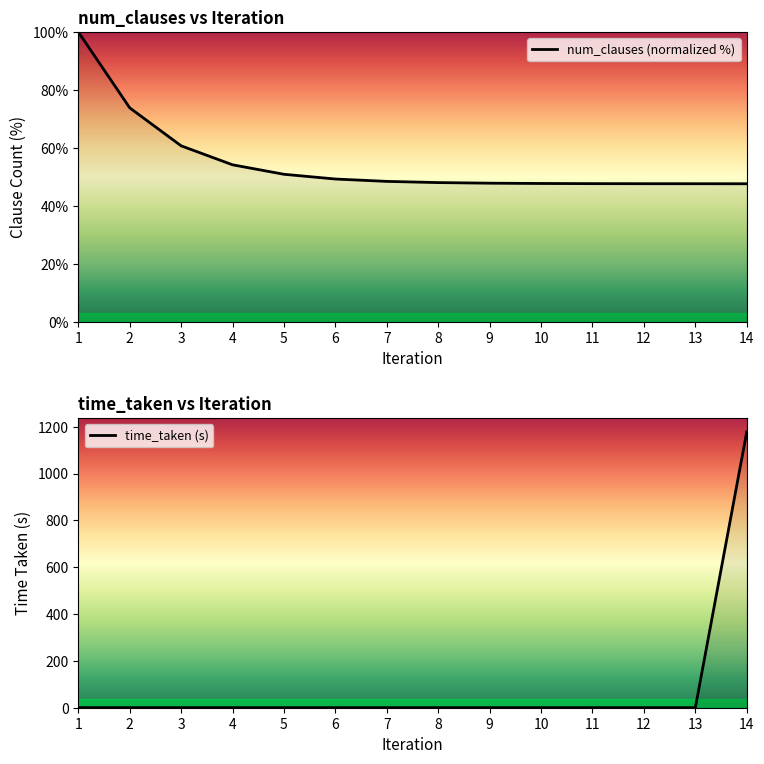

How many interior local peaks does the time_taken series have?

2